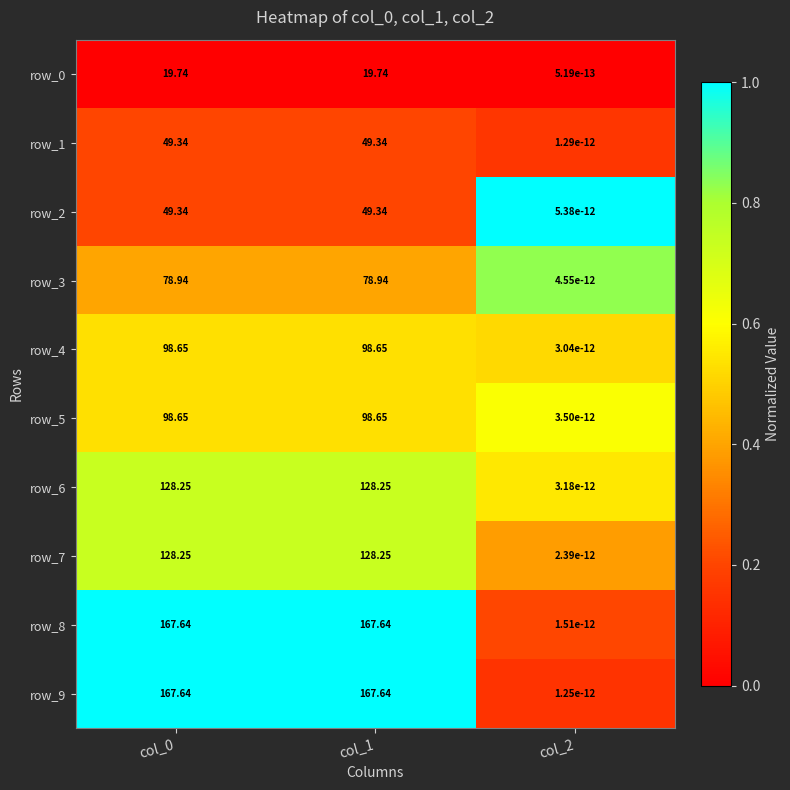

Is the value of row_6 at col_0 greater than the value of row_2 at col_2?

Yes